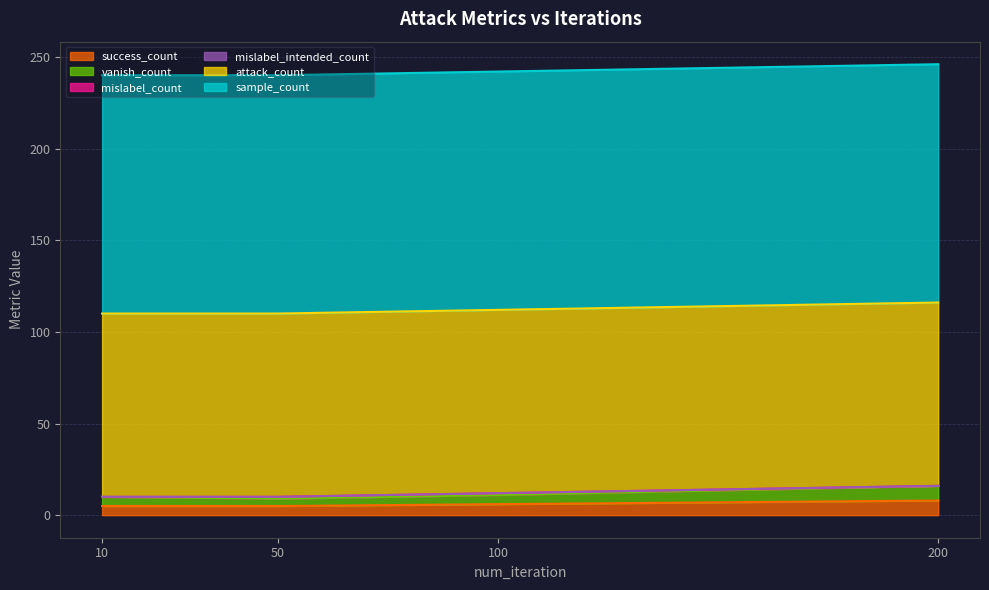

Does the chart display data point markers on the line(s)?

No